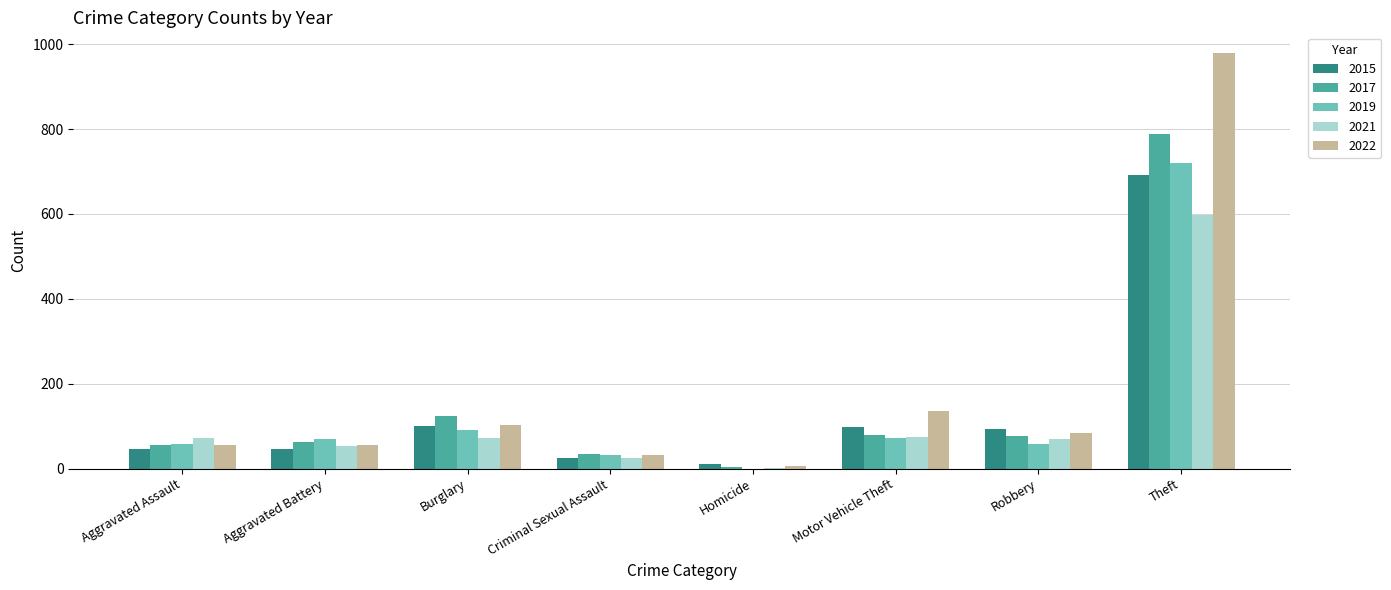

The value of 2022 at Theft is 979. True or false?

True